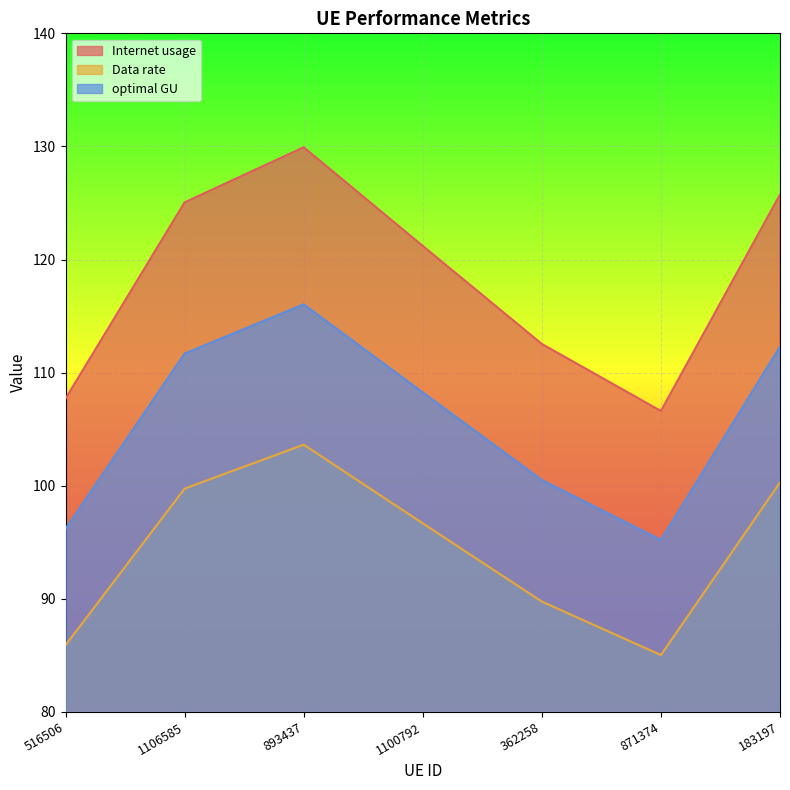

What is the total value across all series at 893437?

349.6